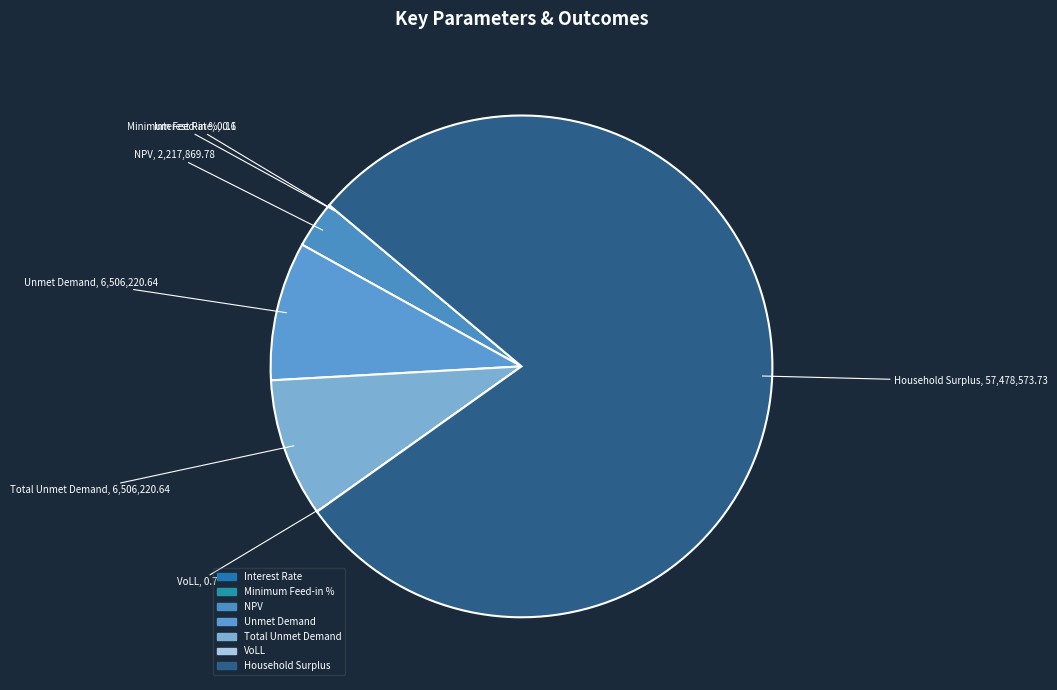

The Total Unmet Demand slice represents 22% of the pie. True or false?

False